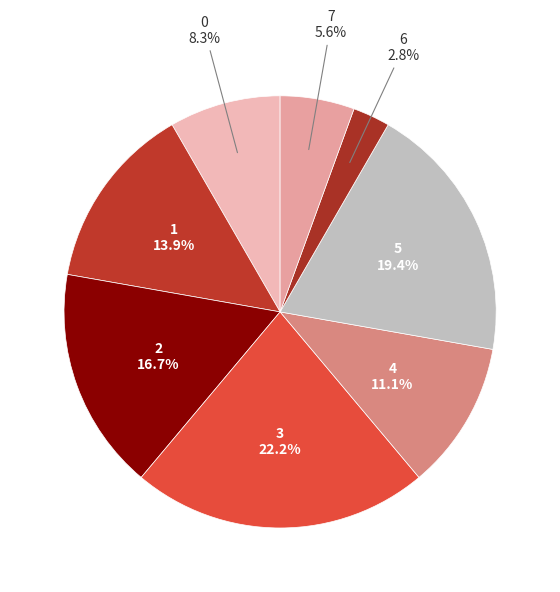

Count the number of slices in the pie.

8